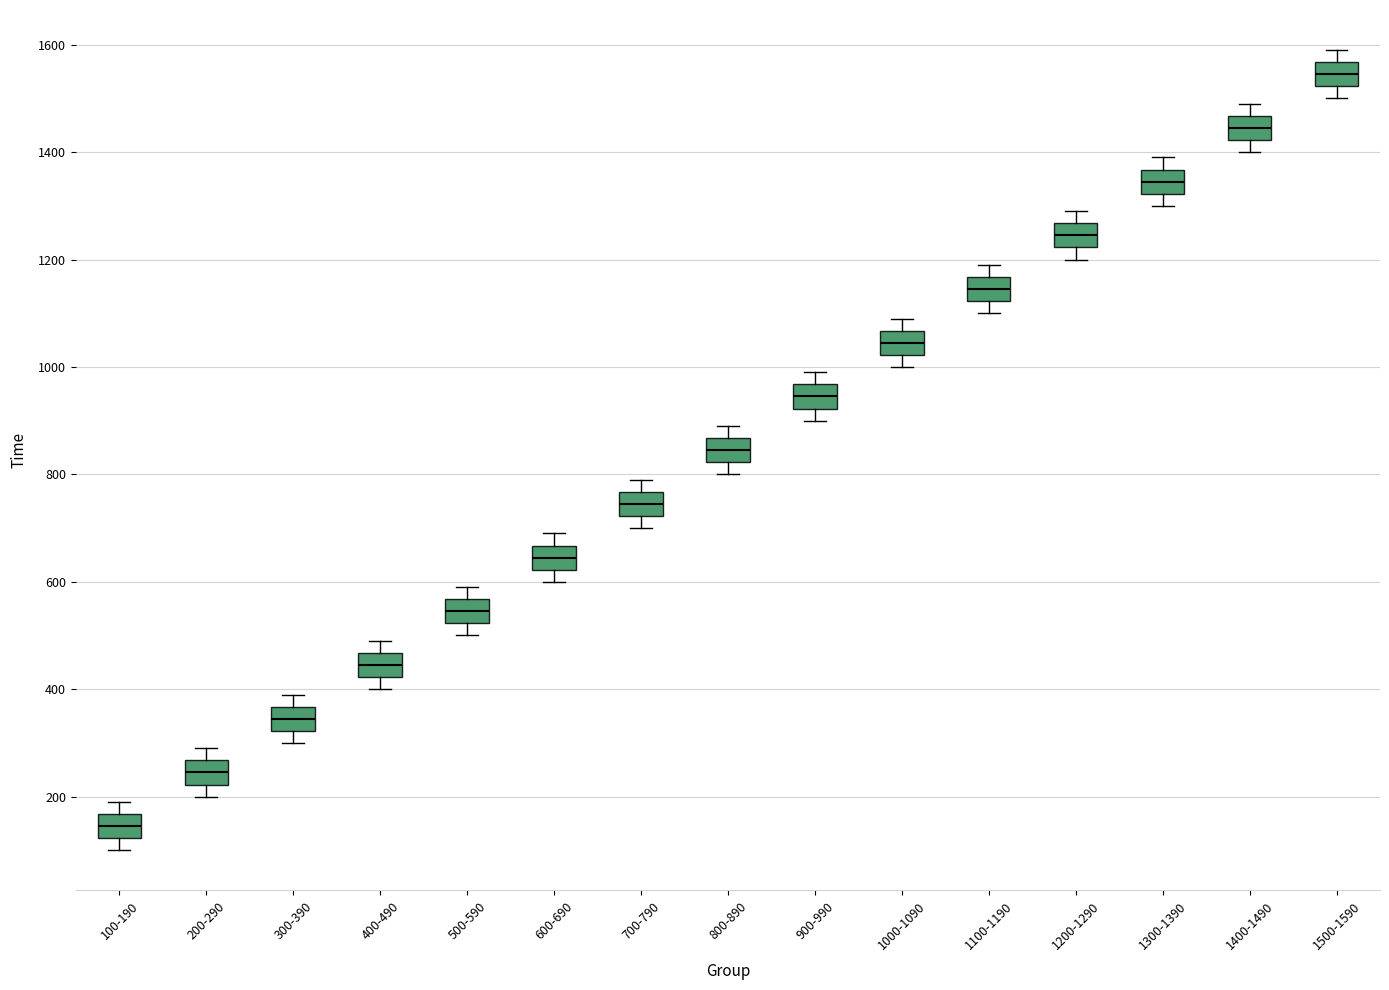

Where does the lower whisker of the box for 1000-1090 end on the y-axis? The values are not printed on the chart, so give them approximately, as read against the axis.

1000